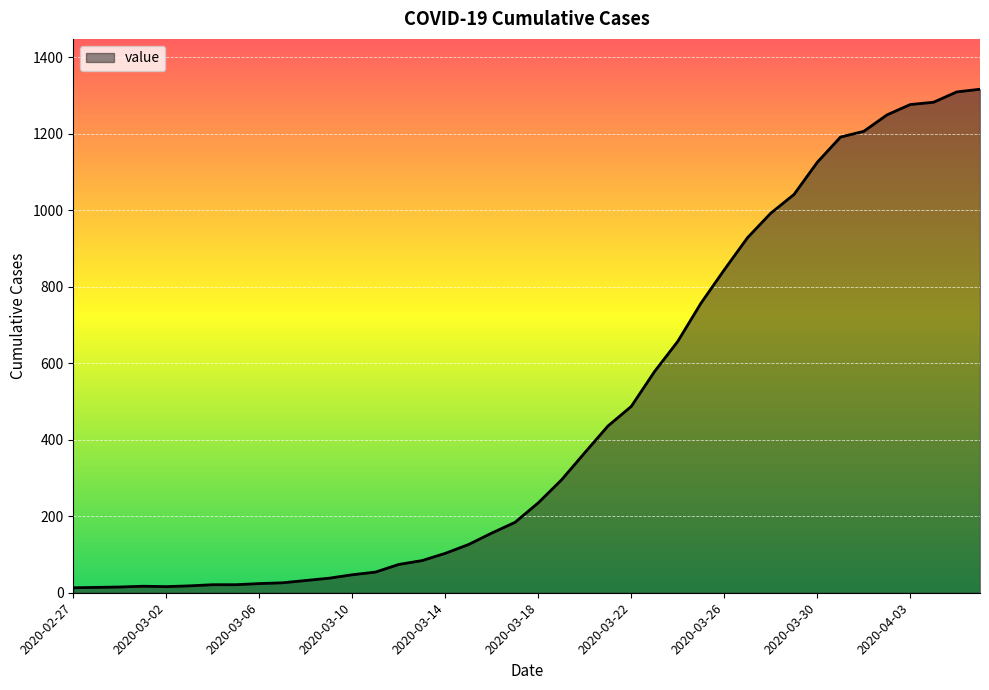

What is the greatest value displayed?

1316